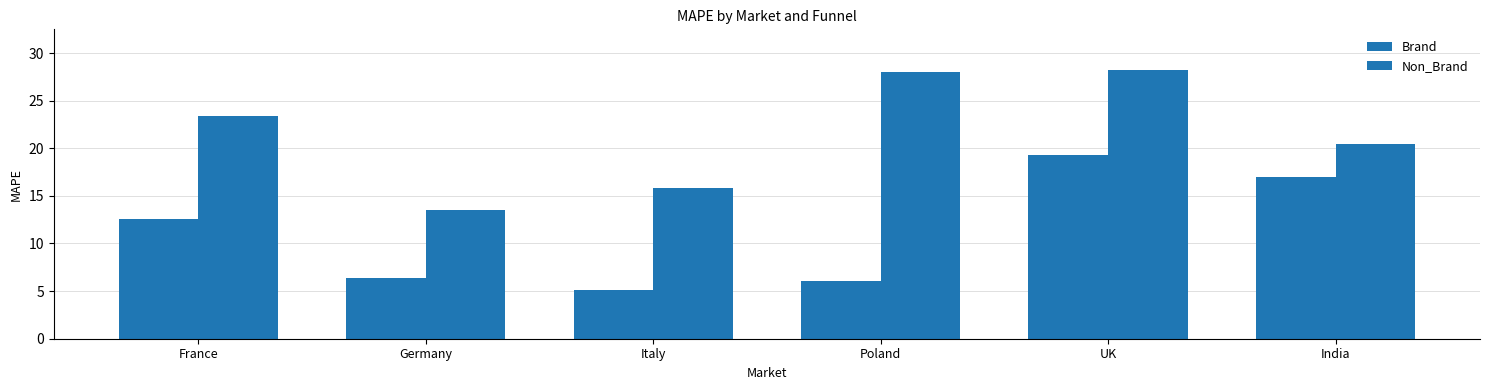

Does the chart contain stacked bars?

No